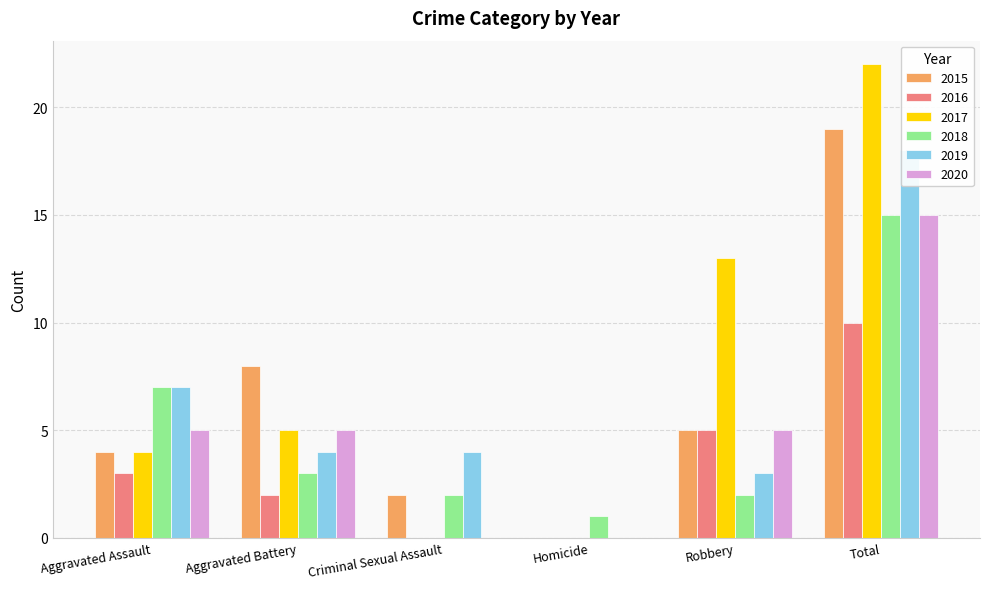

Reading left to right, transcribe all the data shown in this chart.

2015: Aggravated Assault=4	Aggravated Battery=8	Criminal Sexual Assault=2	Homicide=0	Robbery=5	Total=19
2016: Aggravated Assault=3	Aggravated Battery=2	Criminal Sexual Assault=0	Homicide=0	Robbery=5	Total=10
2017: Aggravated Assault=4	Aggravated Battery=5	Criminal Sexual Assault=0	Homicide=0	Robbery=13	Total=22
2018: Aggravated Assault=7	Aggravated Battery=3	Criminal Sexual Assault=2	Homicide=1	Robbery=2	Total=15
2019: Aggravated Assault=7	Aggravated Battery=4	Criminal Sexual Assault=4	Homicide=0	Robbery=3	Total=18
2020: Aggravated Assault=5	Aggravated Battery=5	Criminal Sexual Assault=0	Homicide=0	Robbery=5	Total=15